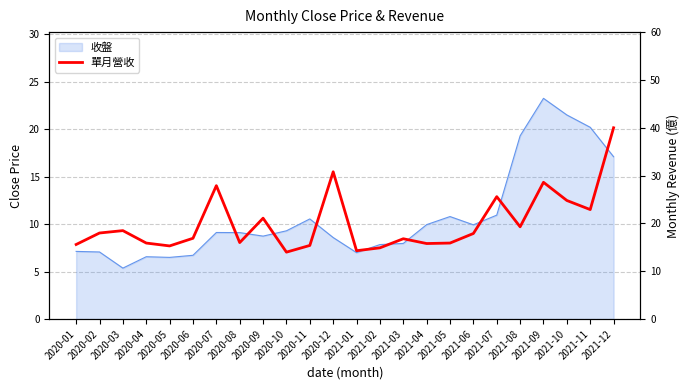

Reading left to right, extract all data points from this chart.

2020-01=15.6	2020-02=18.0	2020-03=18.5	2020-04=15.9	2020-05=15.3	2020-06=16.9	2020-07=27.9	2020-08=16.0	2020-09=21.1	2020-10=14.0	2020-11=15.4	2020-12=30.8	2021-01=14.3	2021-02=14.9	2021-03=16.8	2021-04=15.8	2021-05=15.9	2021-06=17.9	2021-07=25.6	2021-08=19.3	2021-09=28.6	2021-10=24.8	2021-11=22.9	2021-12=40.0